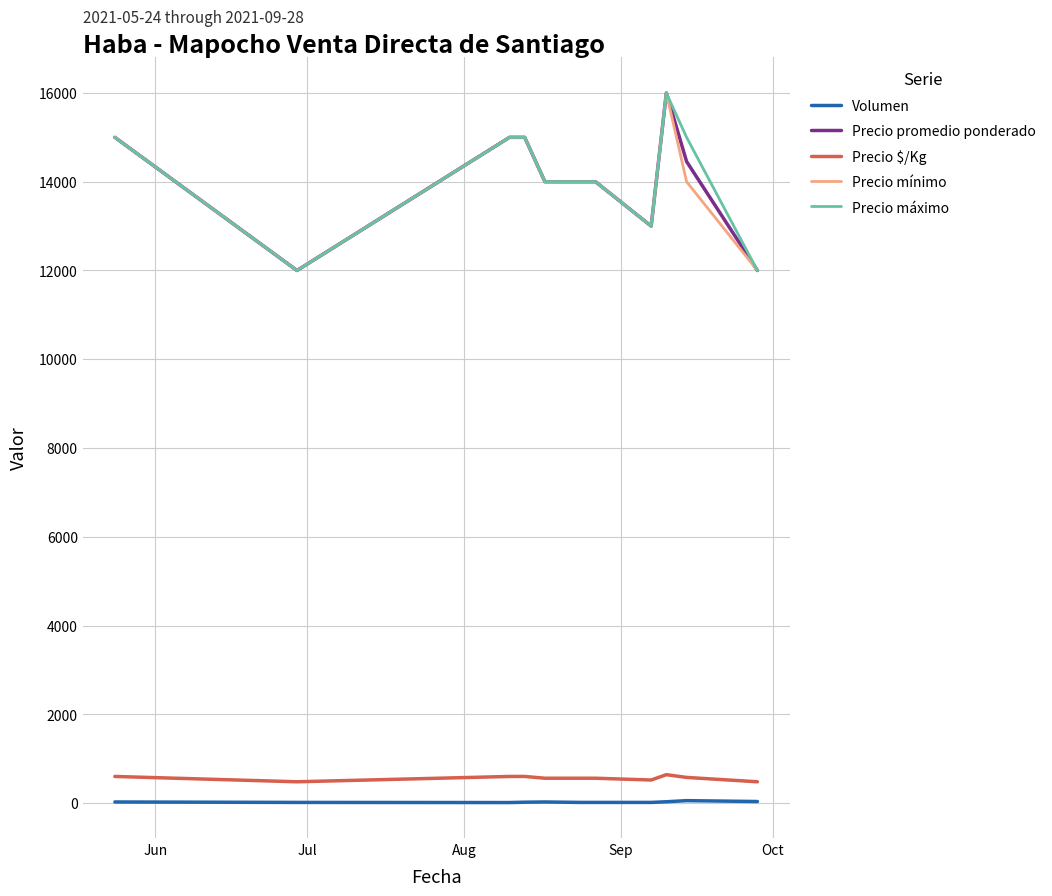

What is the sum of all Precio mínimo values?

154000